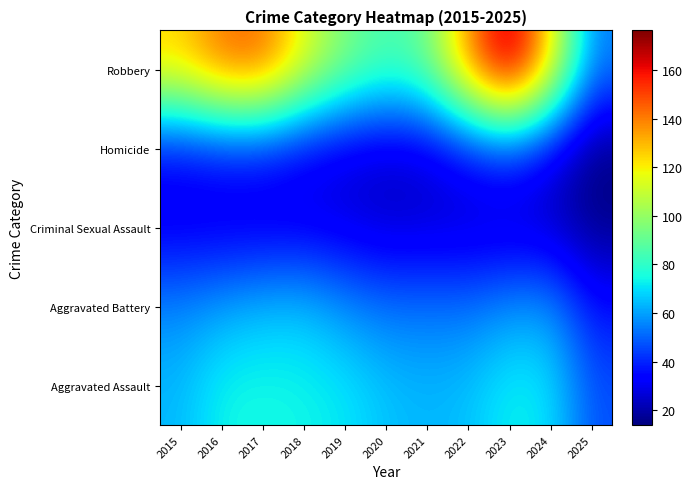

Rank the series by their maximum value, from highest to lowest.

Robbery, Aggravated Assault, Aggravated Battery, Homicide, Criminal Sexual Assault